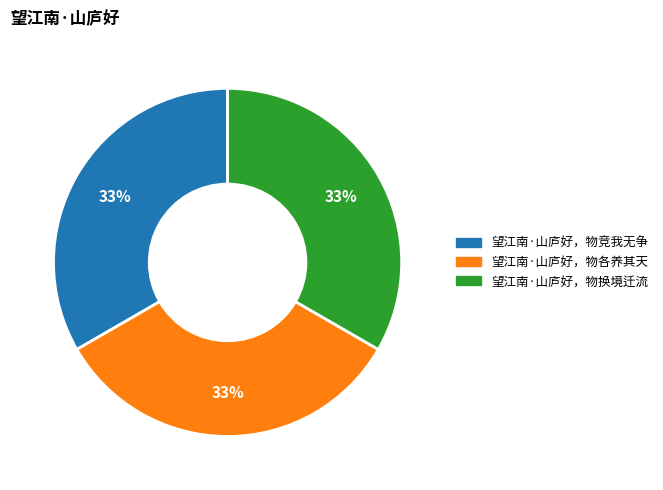

What is the ratio of the value at 望江南·山庐好，物换境迁流 to the value at 望江南·山庐好，物各养其天?

1.0